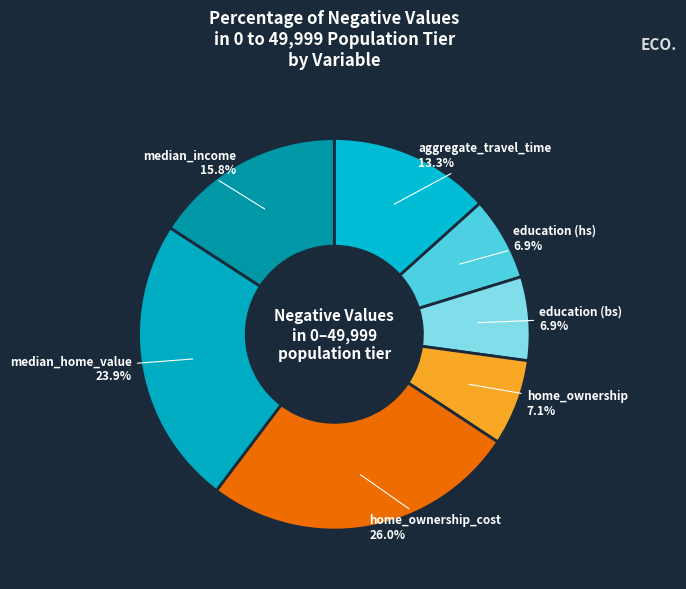

To the nearest percent, what is the difference between the education (bs) and median_income slice percentages?

9%